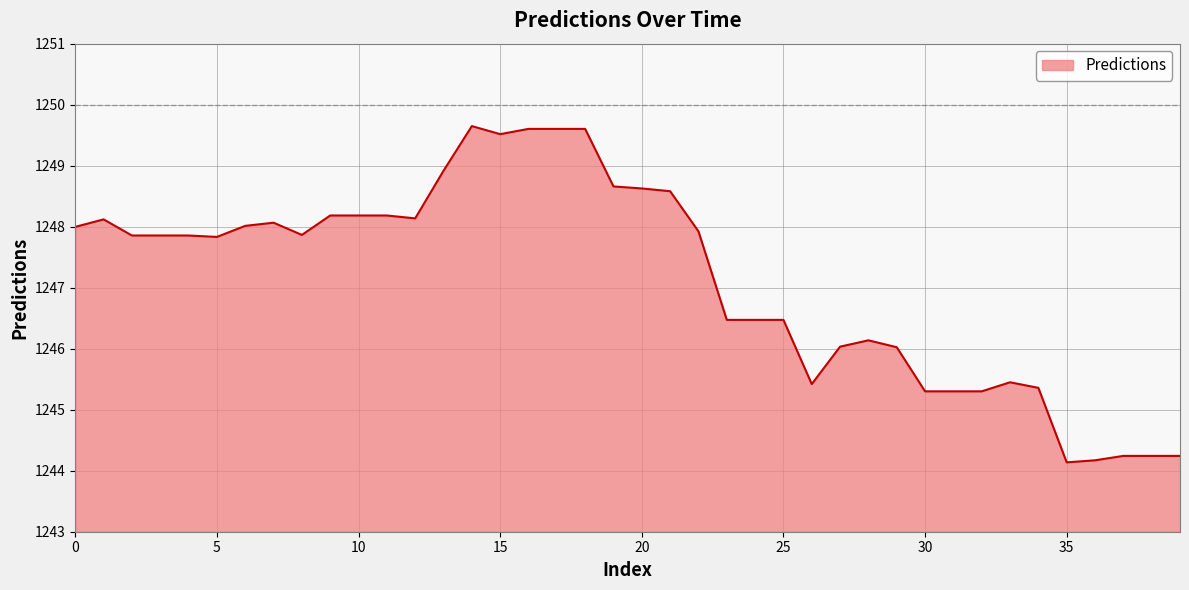

What is the minimum value shown in the chart?

1244.1